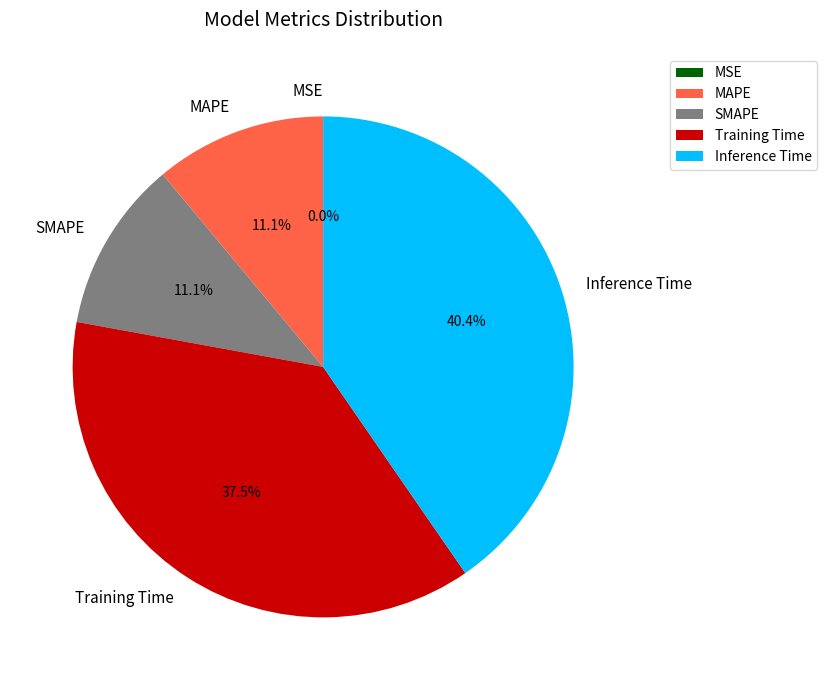

Does any single category account for the majority?

No